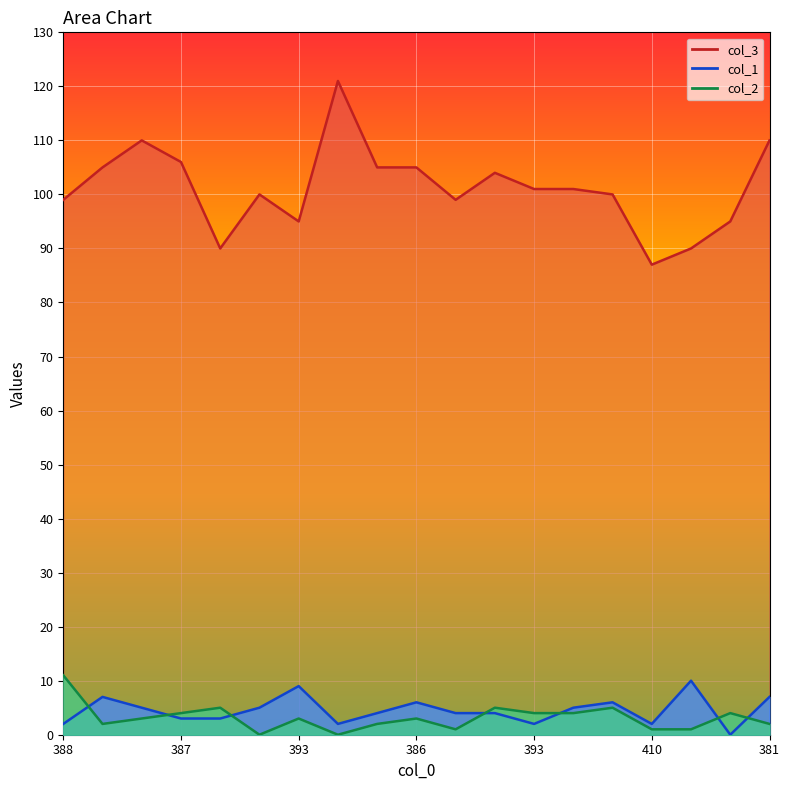

True or false: col_1 has more than 0 points higher than both neighbors.

True